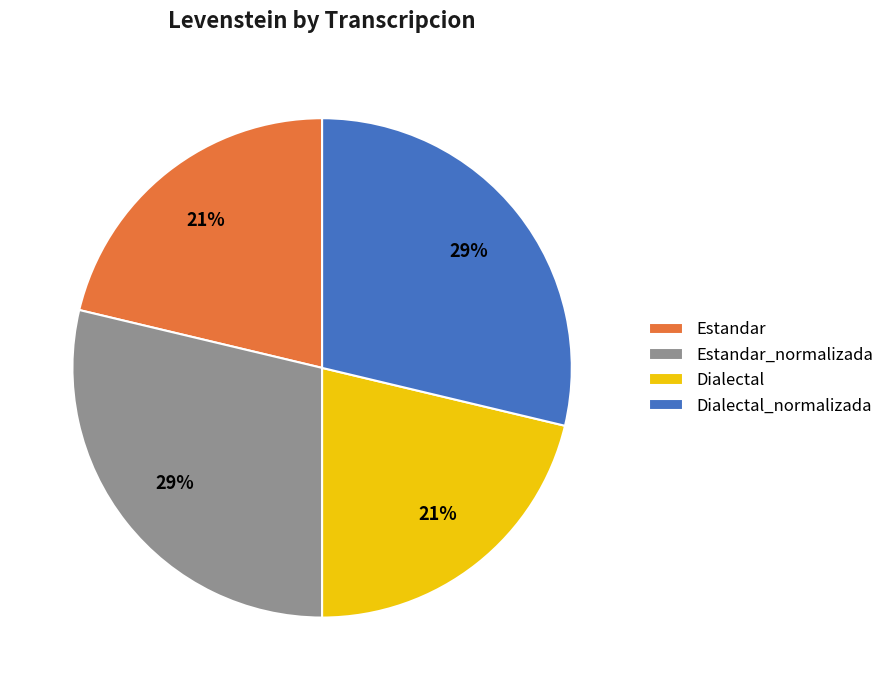

Does any single category account for the majority?

No